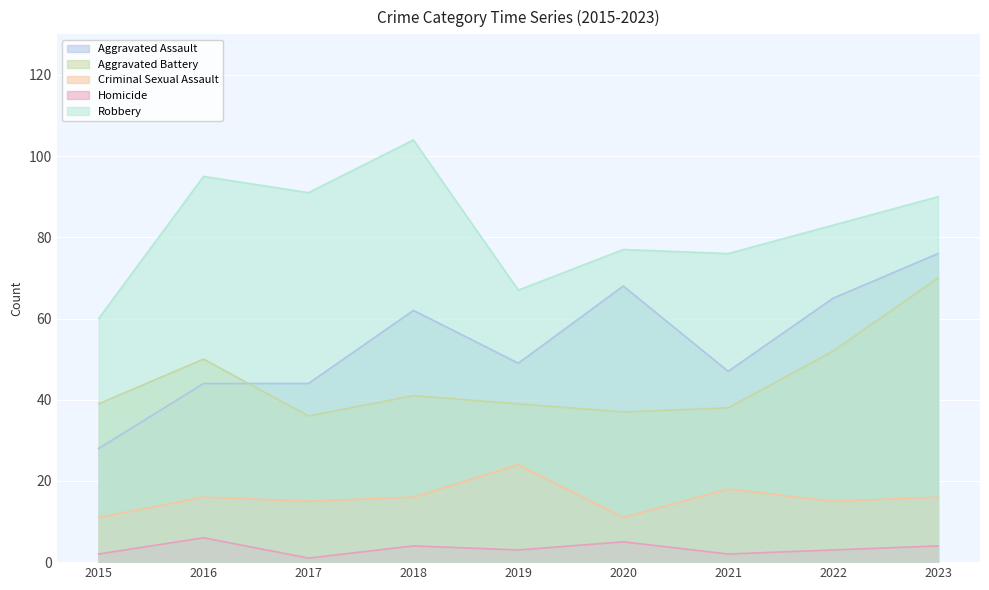

Rank the series by their maximum value, from lowest to highest.

Homicide, Criminal Sexual Assault, Aggravated Battery, Aggravated Assault, Robbery